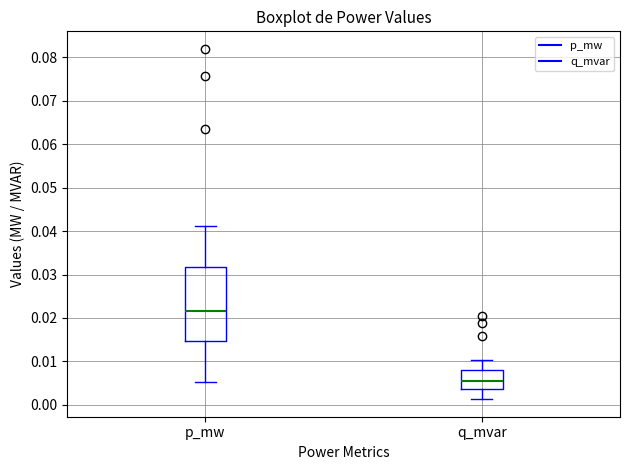

Reading left to right, transcribe this box plot: for each box, give where its median line is, the range the box spans, and where its two whiskers end, as read against the y-axis. The values are not printed on the chart, so give them approximately, as read against the axis.

p_mw: median 0.022, box 0.015 to 0.032, whiskers 0.005 to 0.041
q_mvar: median 0.005, box 0.004 to 0.008, whiskers 0.001 to 0.010